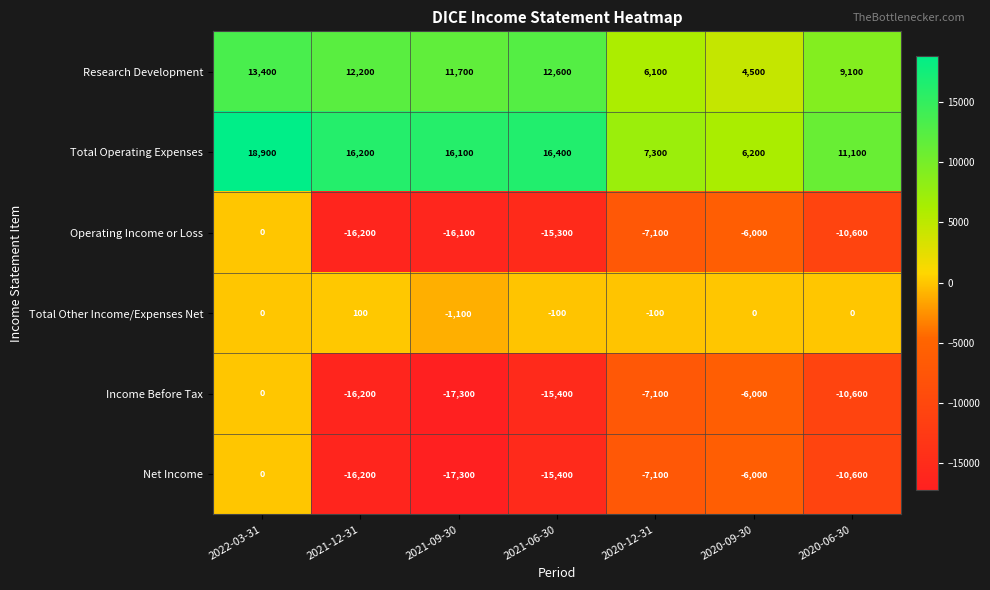

How many data points does each series have?

7